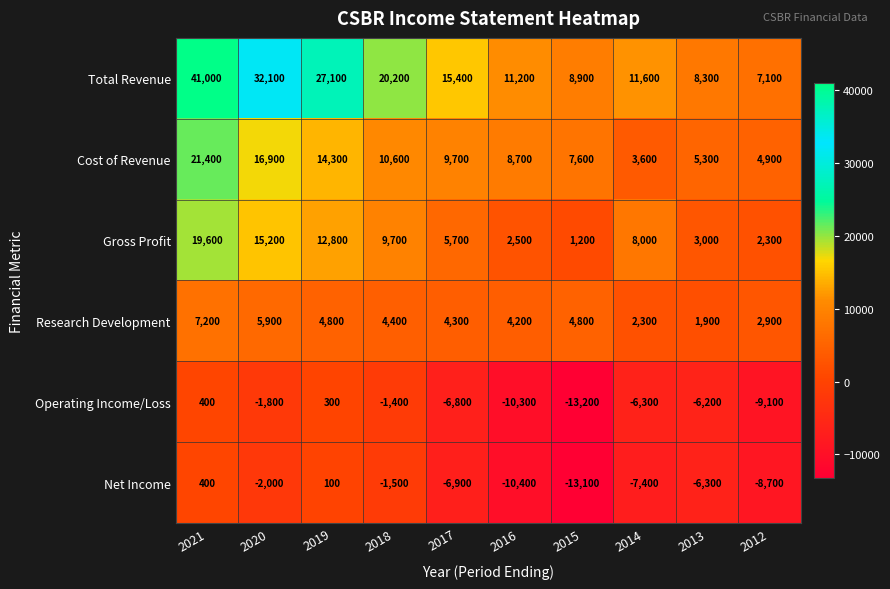

Count the number of categories in the chart.

10